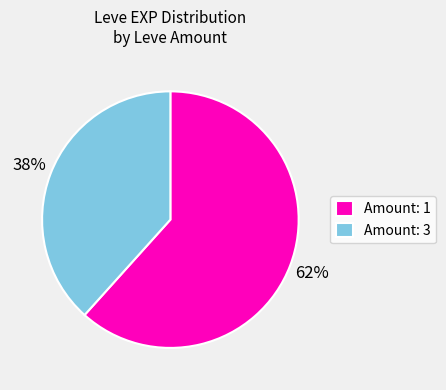

Is there a majority slice in this chart?

Yes